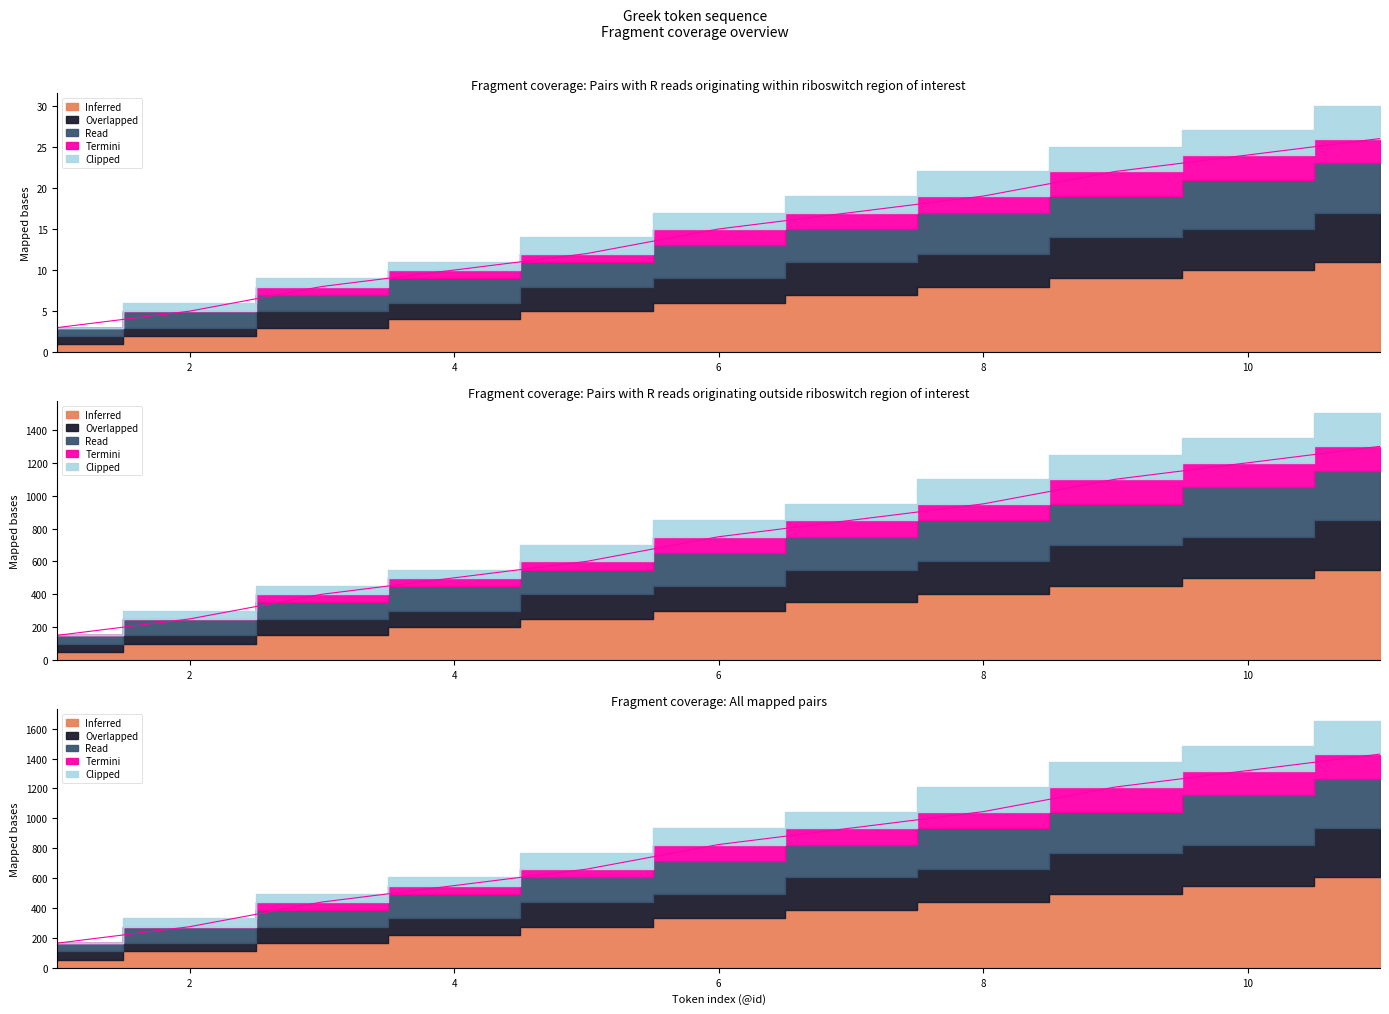

What is the difference between the highest and lowest values at 9?

1188